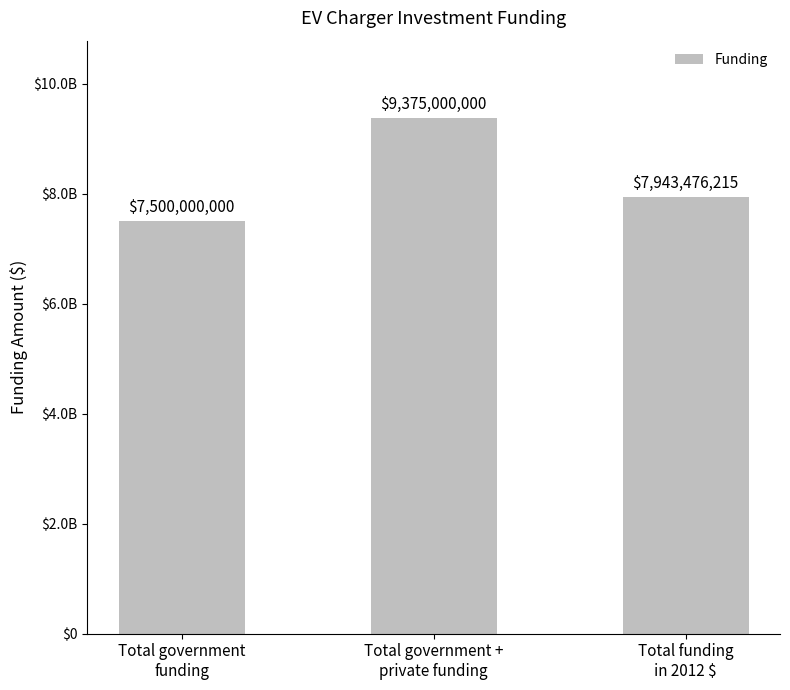

What is the maximum value shown in the chart?

9375000000.0